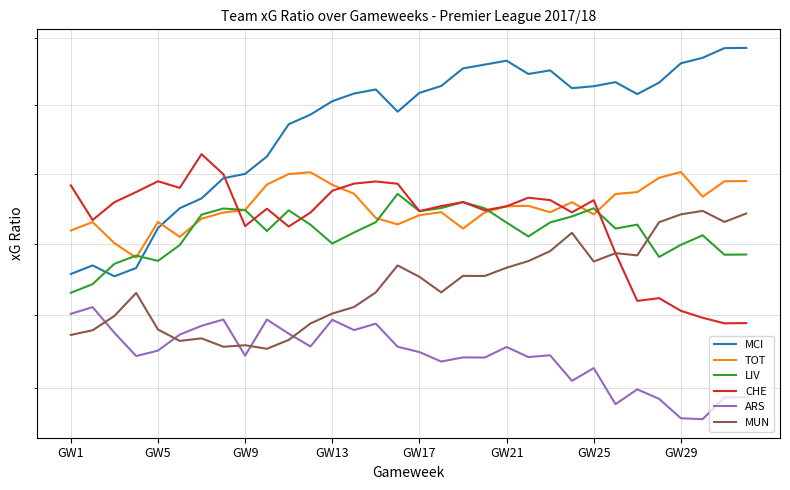

True or false: CHE and MUN cross at least once.

False